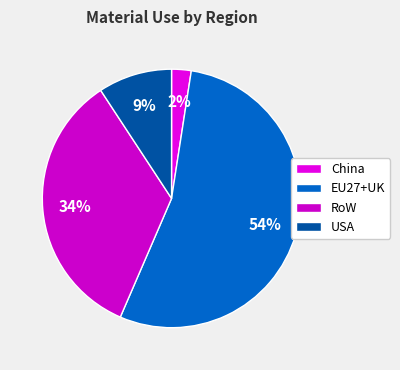

True or false: EU27+UK accounts for 43% of the total.

False